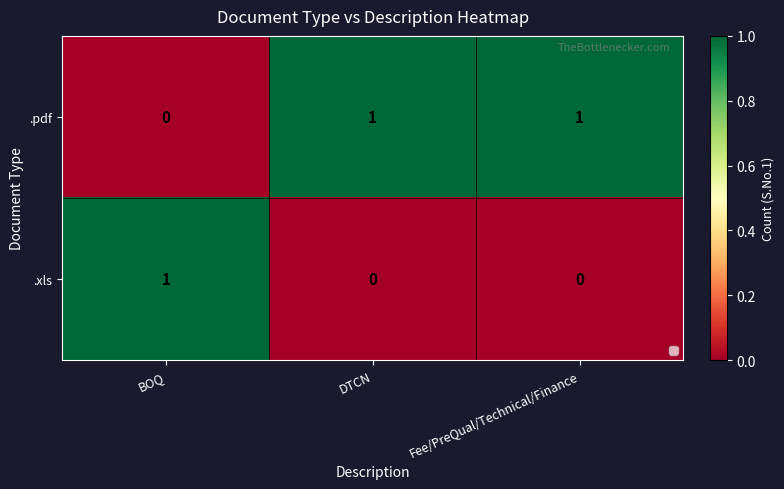

What is the total value across all series at DTCN?

1